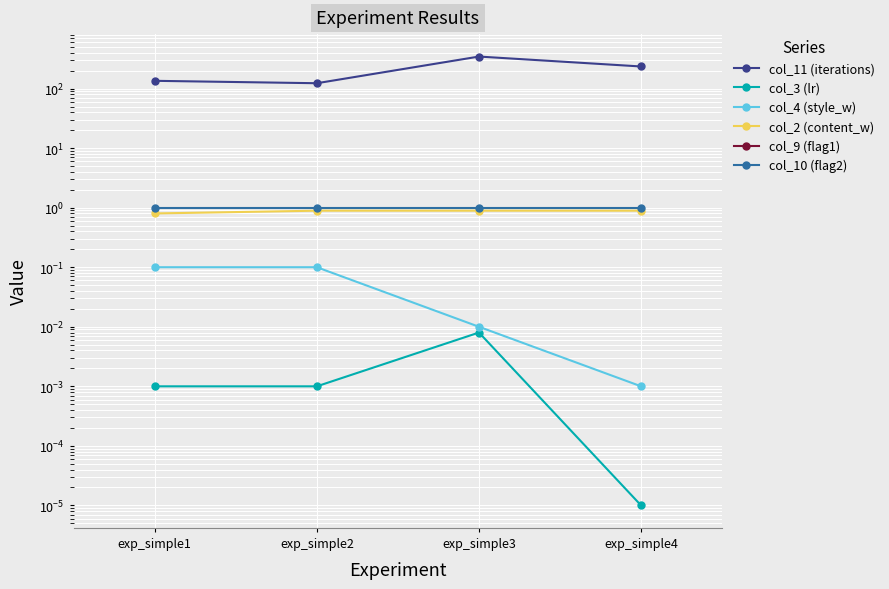

Reading left to right, transcribe all the data shown in this chart.

col_11 (iterations): 135.0	123.0	345.0	235.0
col_3 (lr): 0.0	0.0	0.0	0.0
col_4 (style_w): 0.1	0.1	0.0	0.0
col_2 (content_w): 0.8	0.9	0.9	0.9
col_9 (flag1): 0.0	0.0	0.0	0.0
col_10 (flag2): 1.0	1.0	1.0	1.0